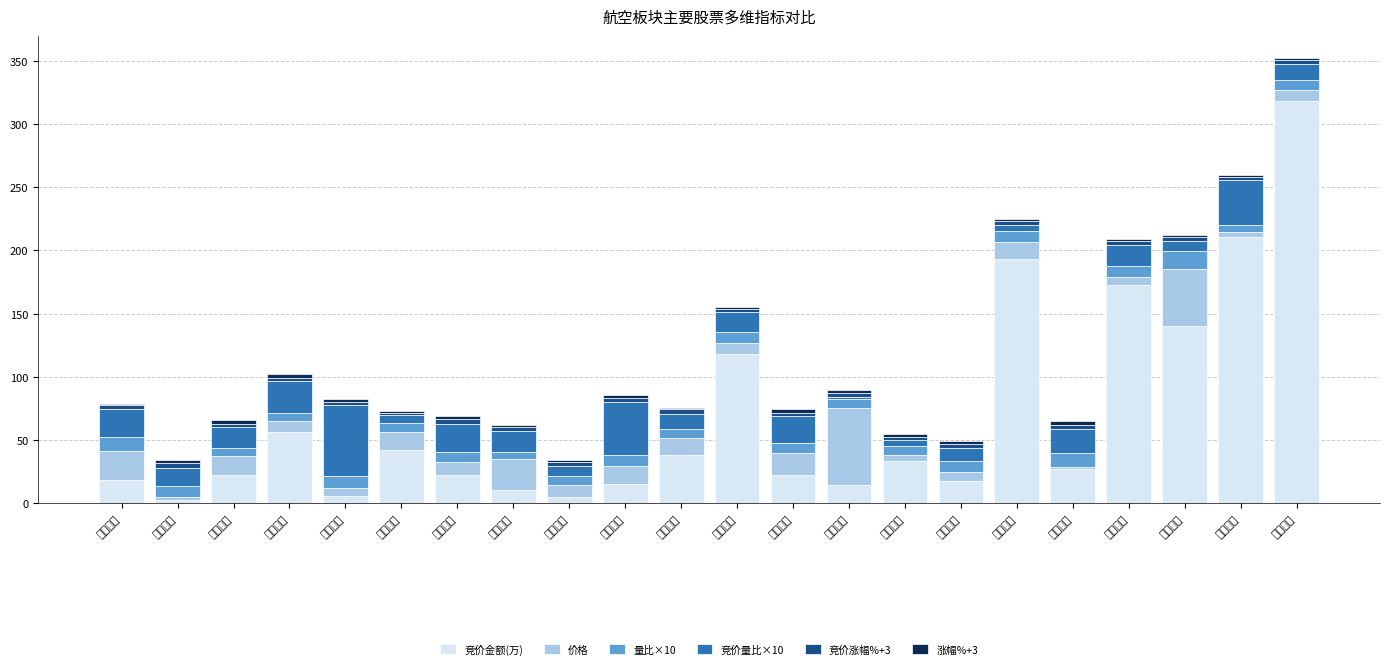

Is it true that 竞价金额(万) equals 33.8 at 海南机场?

True